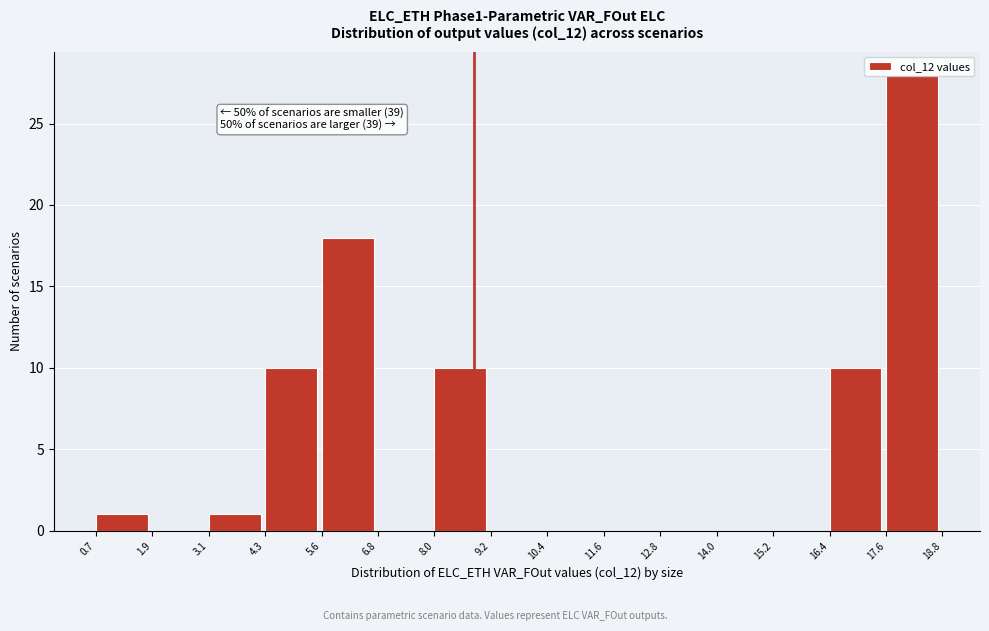

Over which range of the x-axis is the bar tallest?

17.6 to 18.8